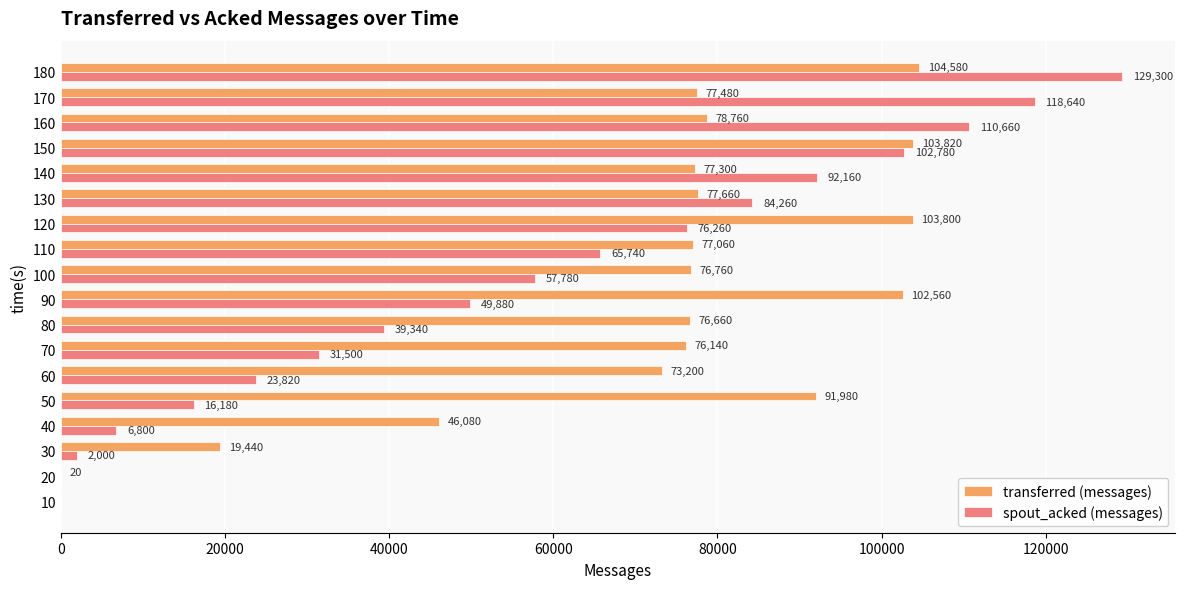

Which series has the largest range (max minus min)?

spout_acked (messages)